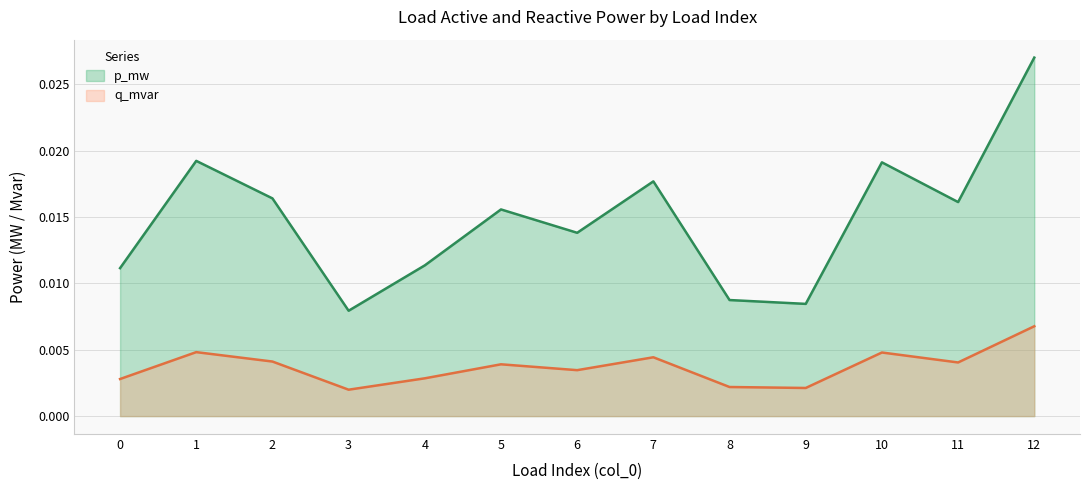

Is the value of q_mvar at 1 greater than the value of p_mw at 5?

No